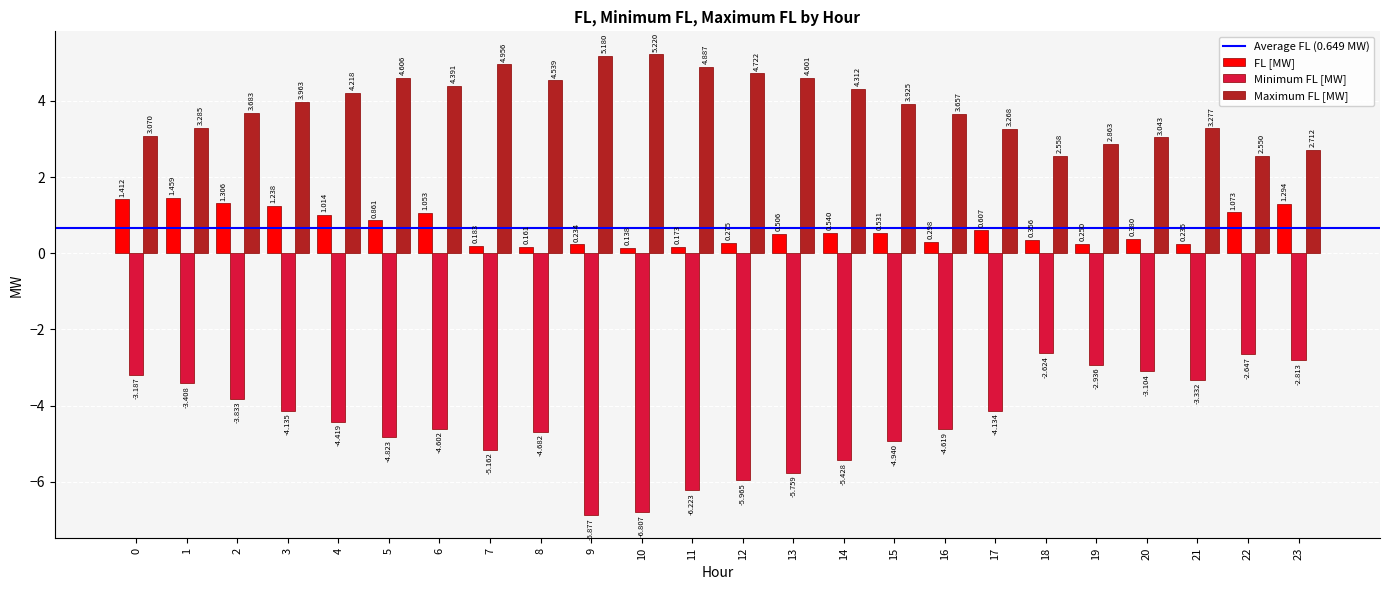

The value of Maximum FL [MW] at 15 is 5.3. True or false?

False